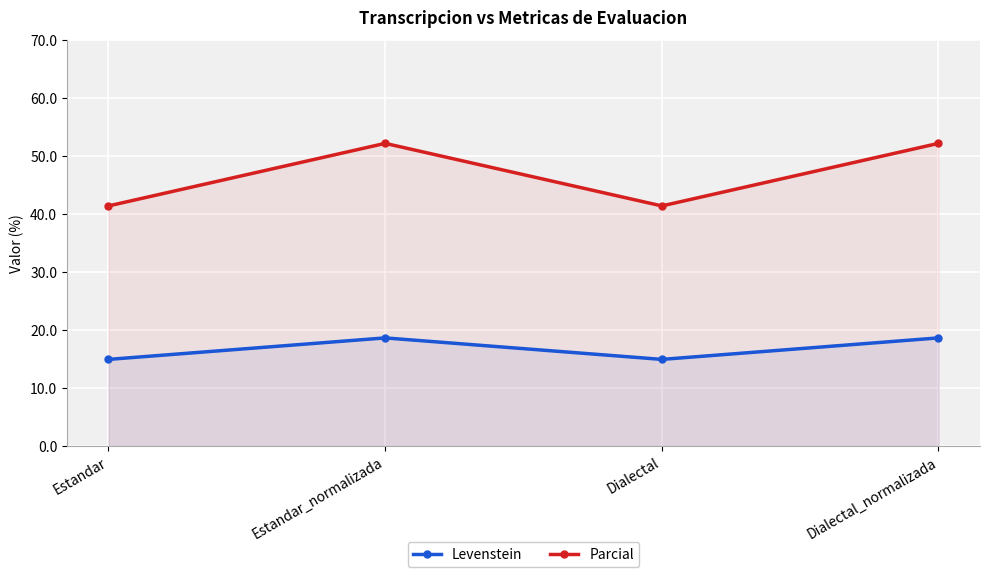

Which series has the largest total across all categories?

Parcial